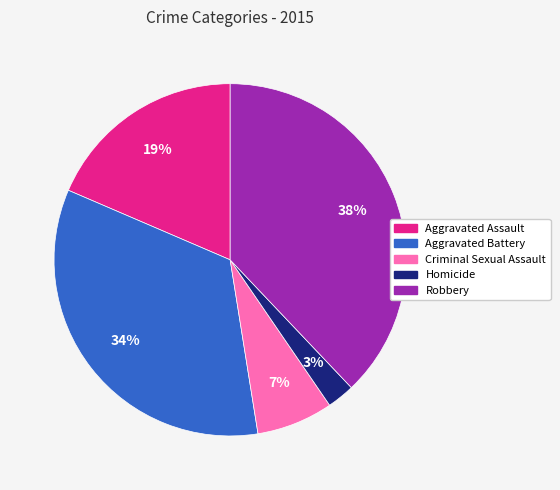

Is there any slice that represents more than half of the pie?

No